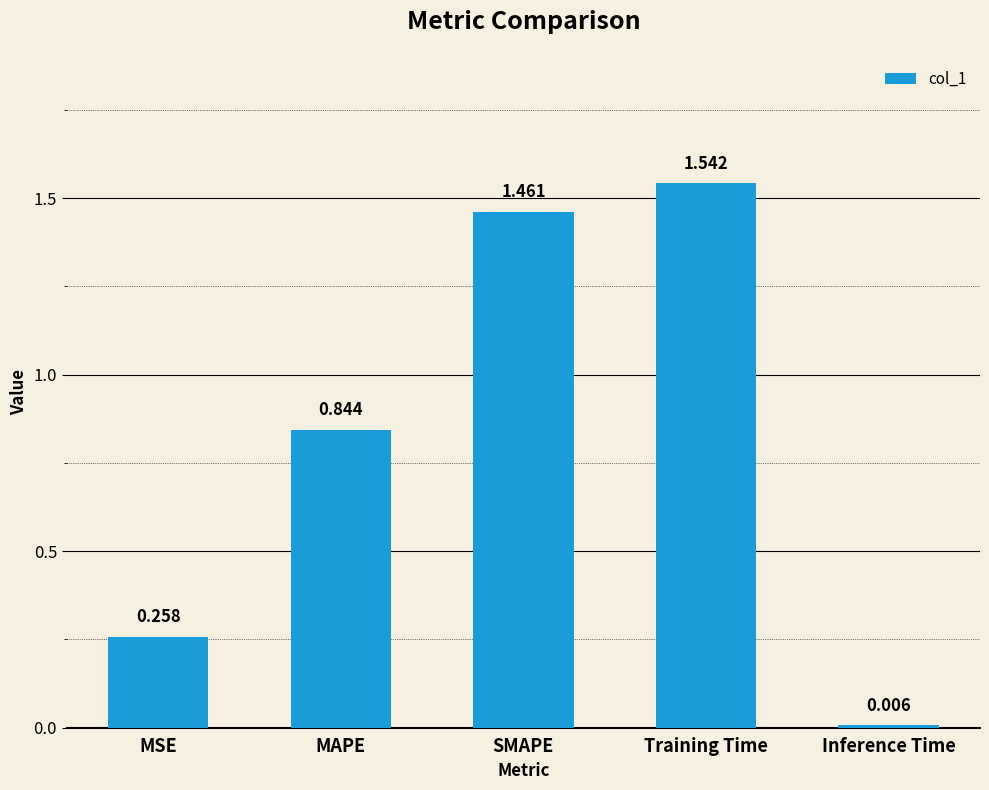

Rank the categories by value from highest to lowest.

Training Time, SMAPE, MAPE, MSE, Inference Time